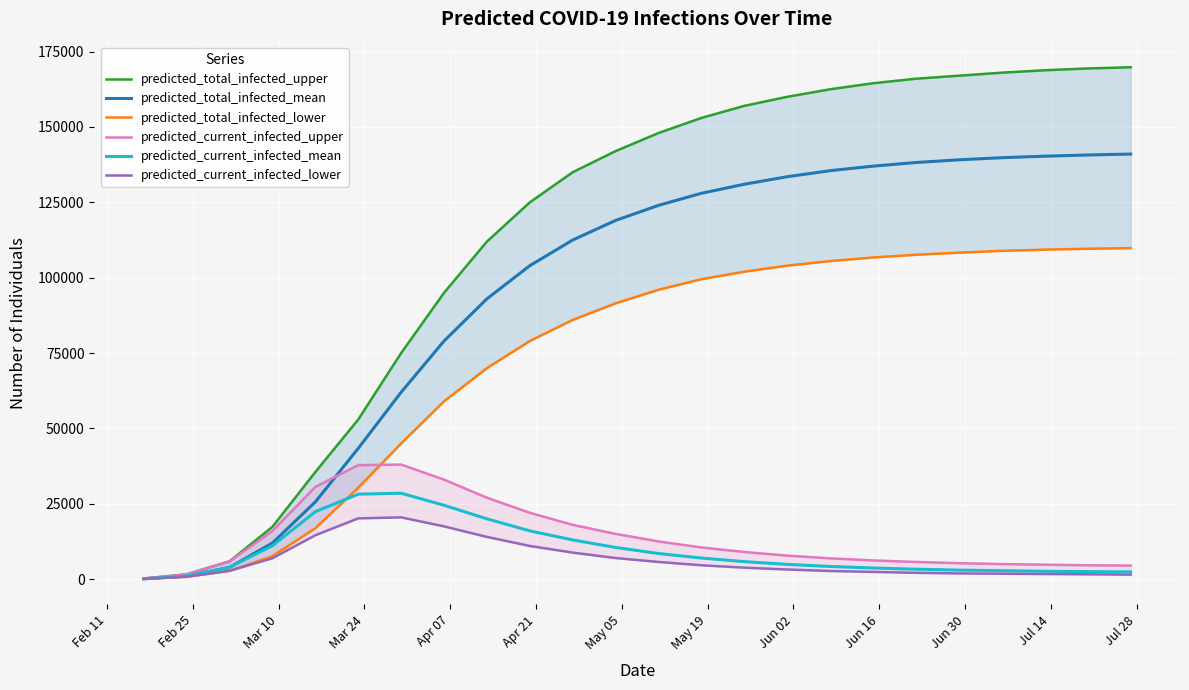

How many values in the predicted_current_infected_upper series exceed 9000?

11